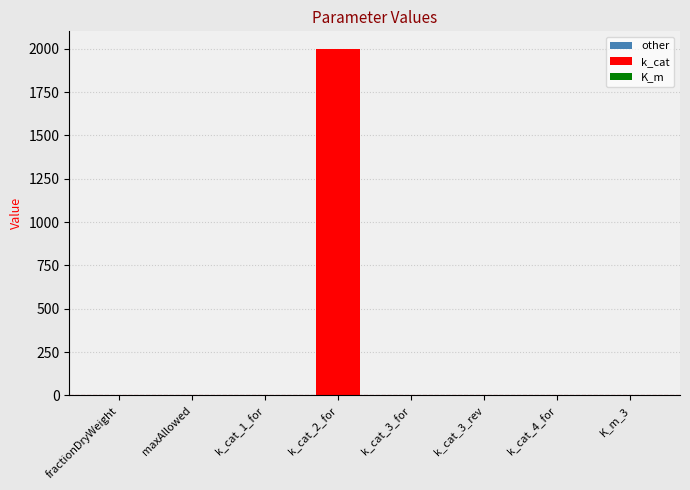

At which category does the chart reach its peak across all series?

k_cat_2_for